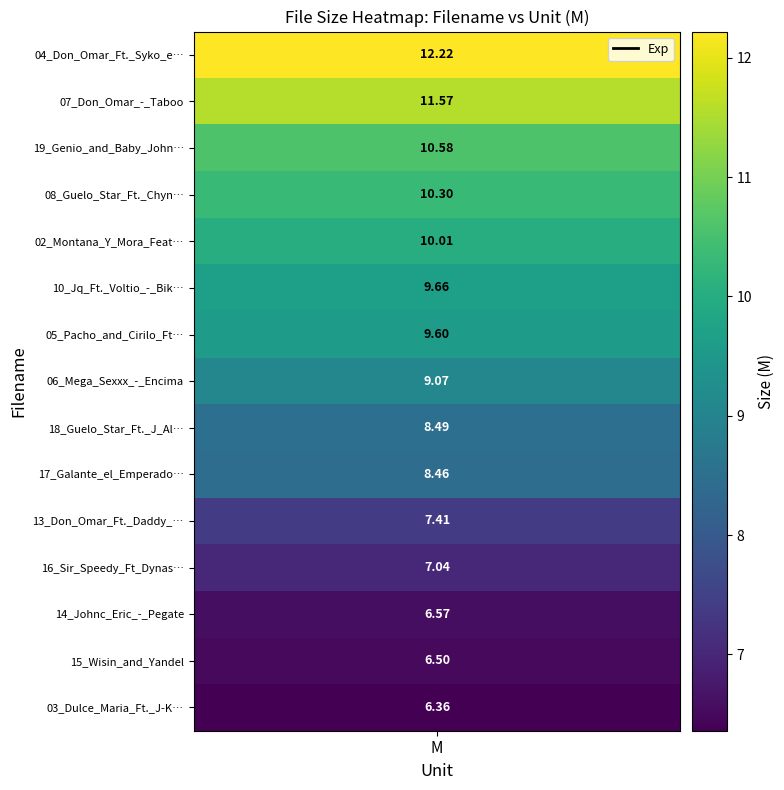

The value at 20_Keven_and_Ery_-_Adicto is 5.1. True or false?

False